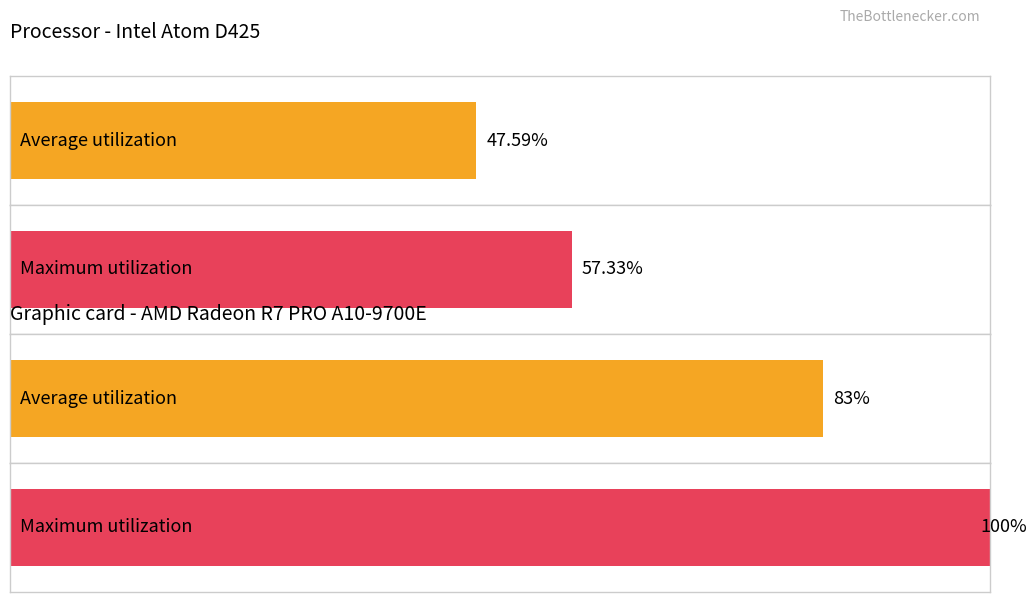

How many distinct data groups are displayed?

2